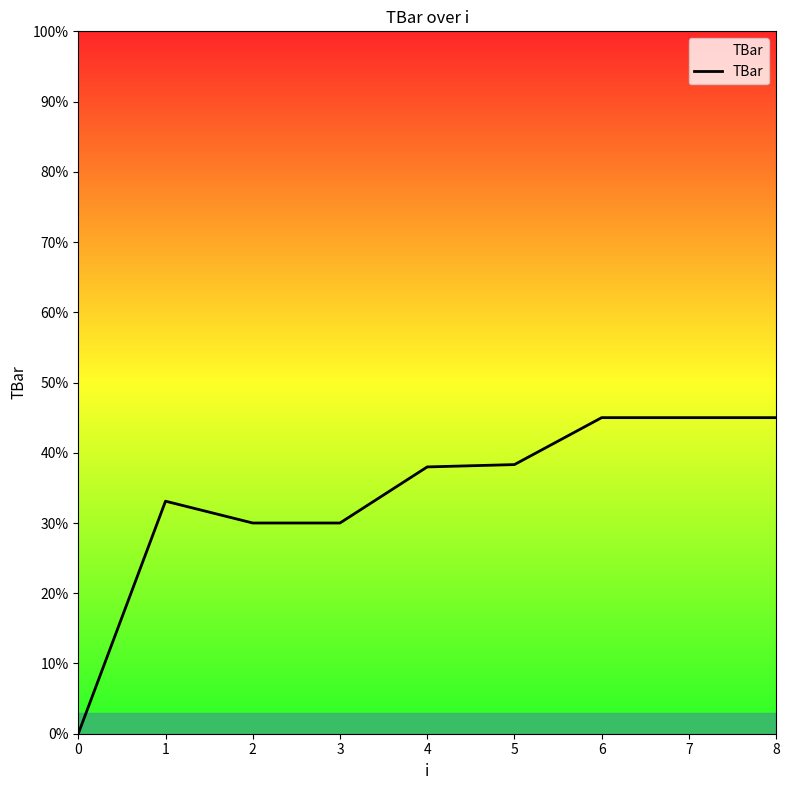

Between 5 and 0, which is larger?

5